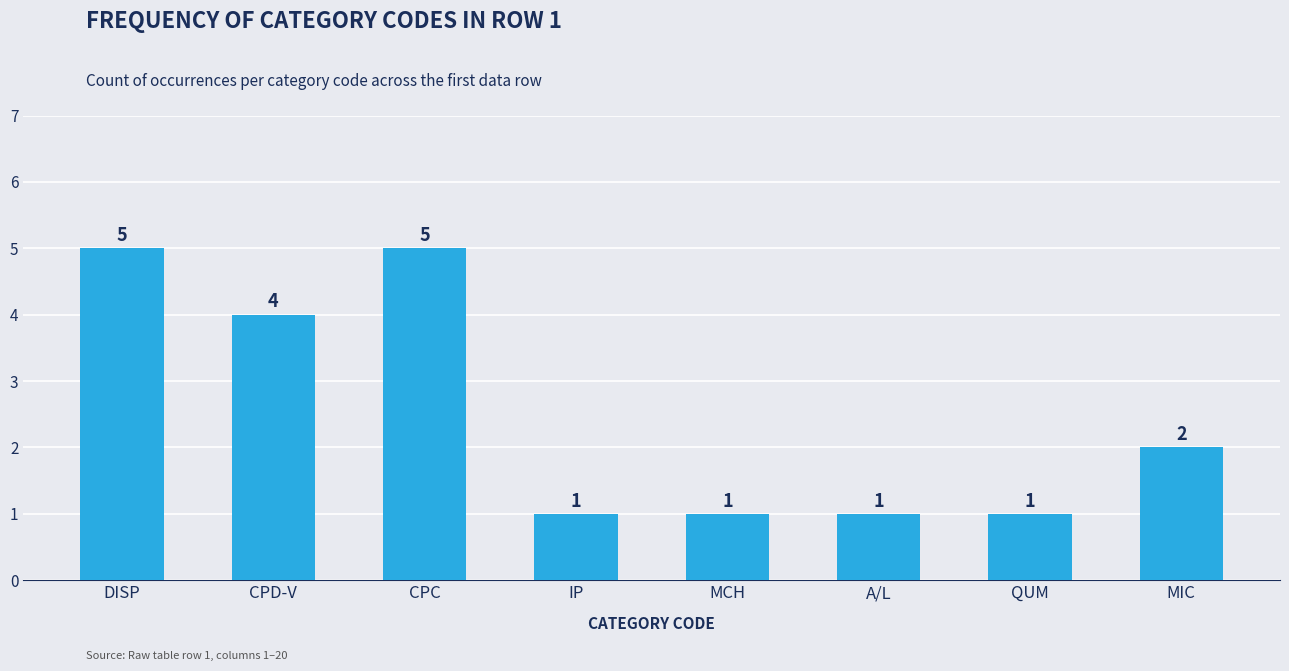

Does the chart contain any negative values?

No